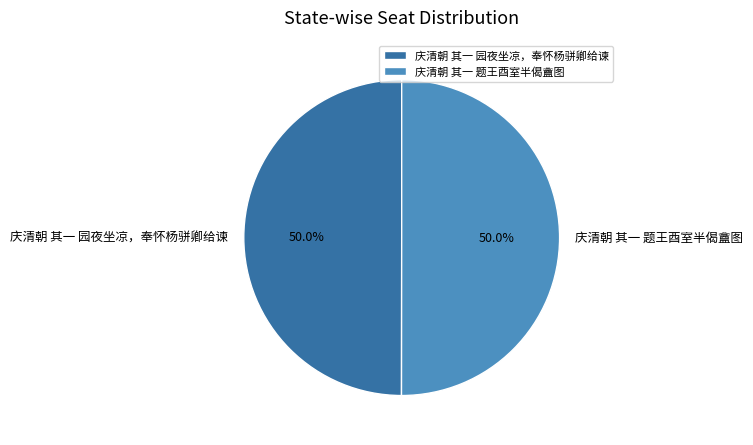

To the nearest percent, what portion does 庆清朝 其一 园夜坐凉，奉怀杨骈卿给谏 represent?

50%